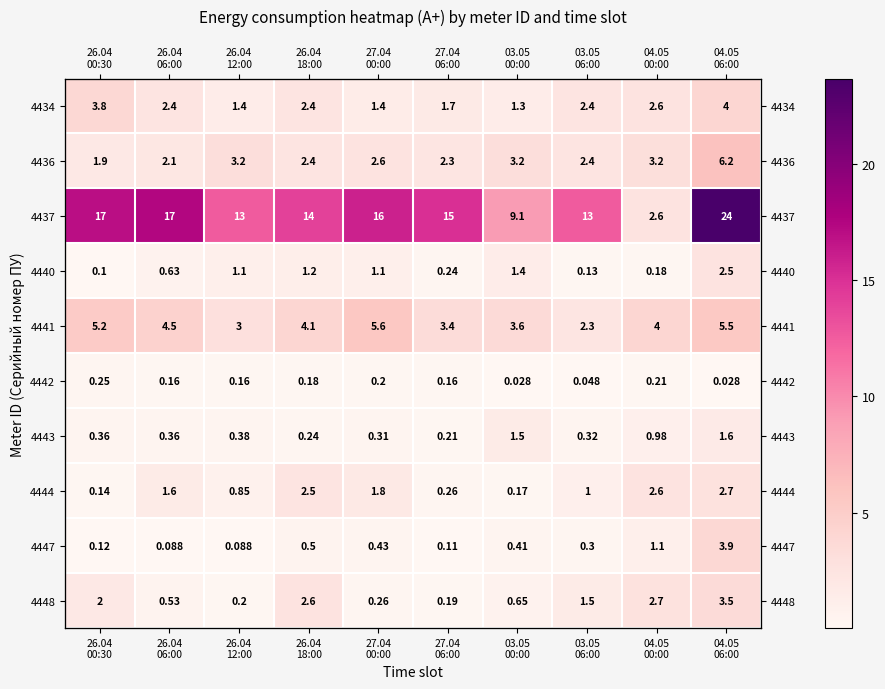

What is the difference between the second highest and second lowest values in the 4437 series?

8.4